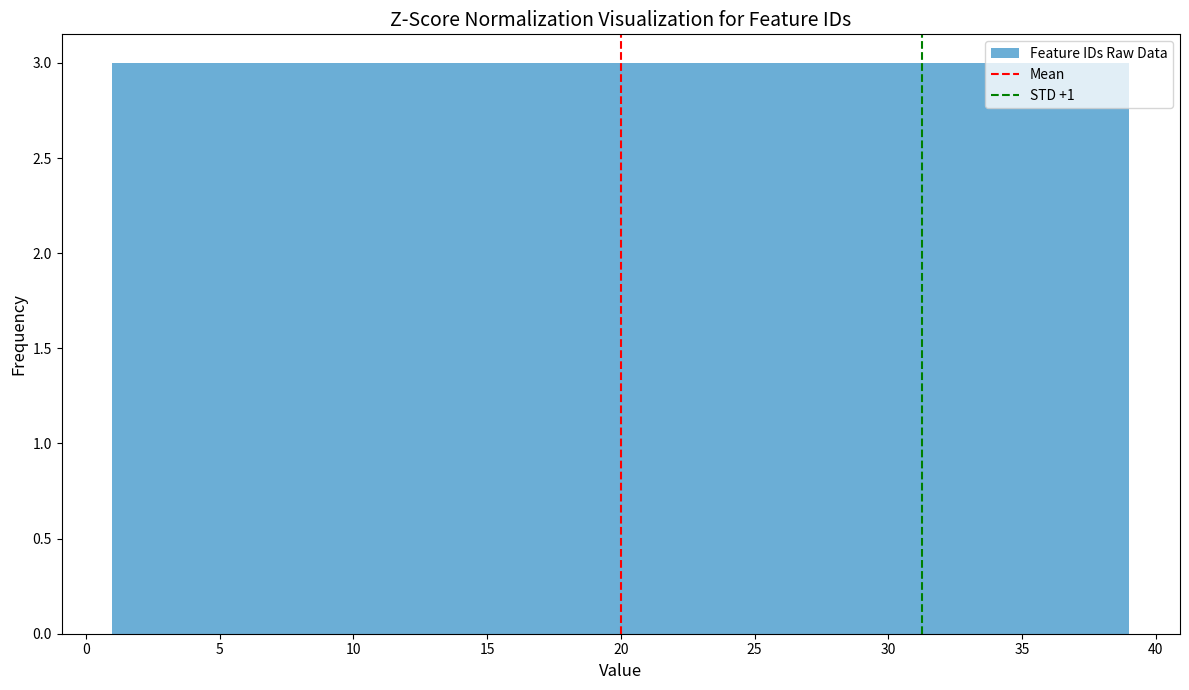

Reading left to right, transcribe this chart: for each bar, give the range it covers on the x-axis and its height. Neither the bar edges nor the heights are printed on the chart, so give them approximately, as read against the axes.

1.0 to 4.0: 3
4.0 to 7.0: 3
7.0 to 10.0: 3
10.0 to 12.5: 3
12.5 to 15.5: 3
15.5 to 18.5: 3
18.5 to 21.5: 3
21.5 to 24.5: 3
24.5 to 27.5: 3
27.5 to 30.0: 3
30.0 to 33.0: 3
33.0 to 36.0: 3
36.0 to 39.0: 3